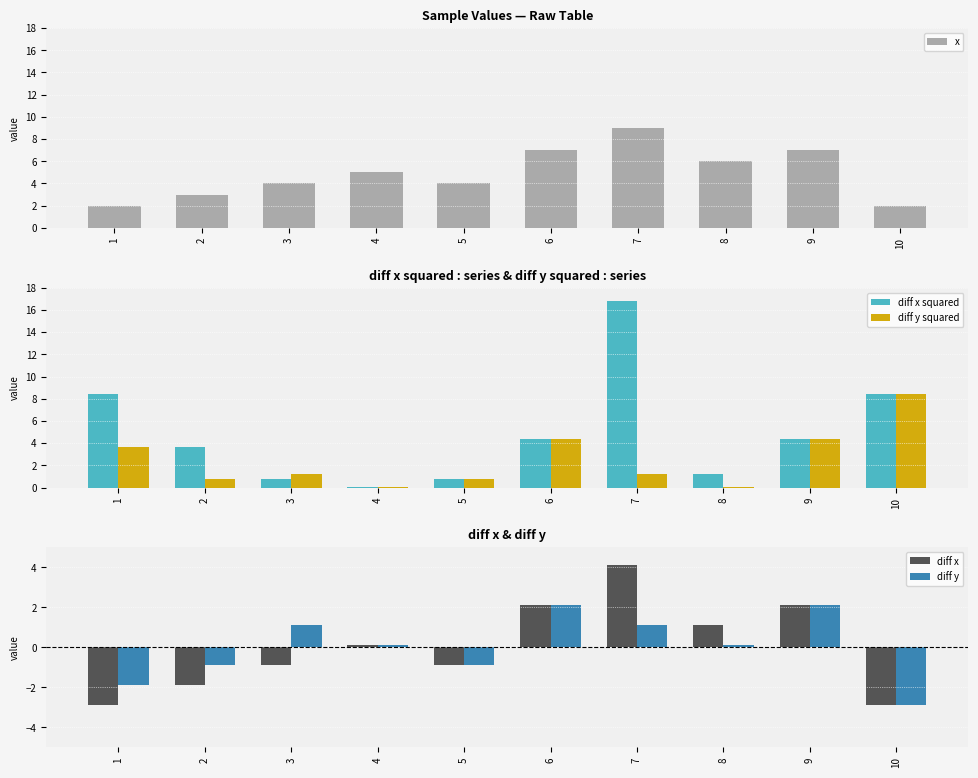

What are all the series names shown in the legend?

x, diff x squared, diff y squared, diff x, diff y